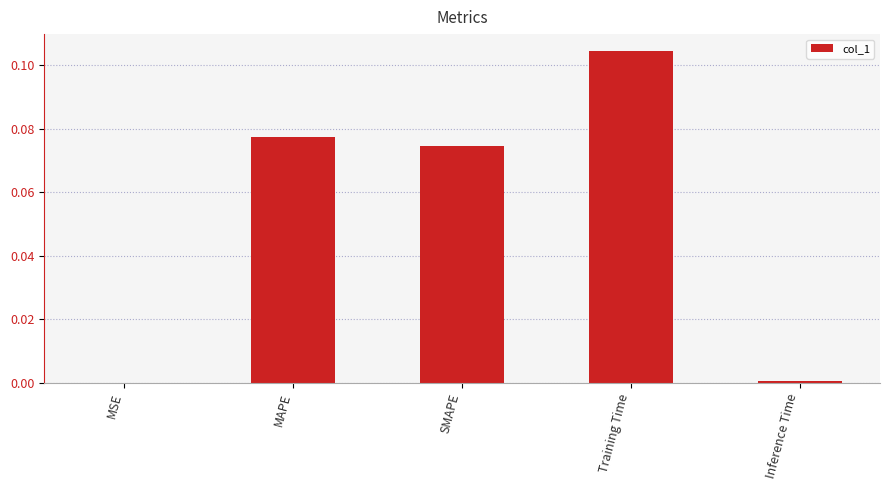

At which category does the chart reach its peak across all series?

Training Time